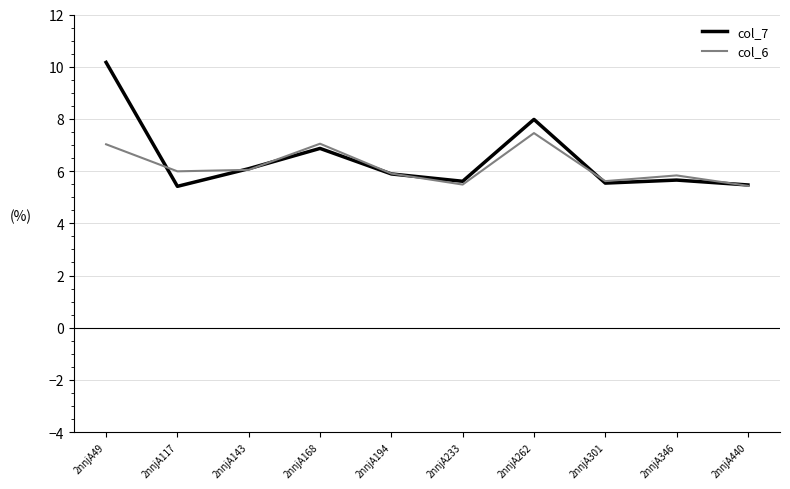

Read the col_6 value at 2nnjA301.

5.6